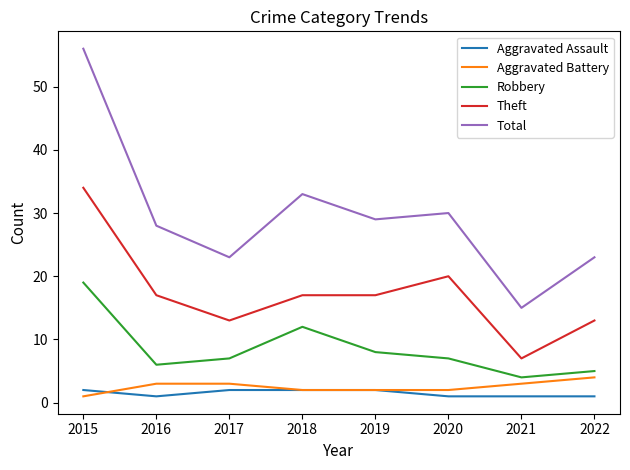

At which label does Robbery first exceed 7?

2015